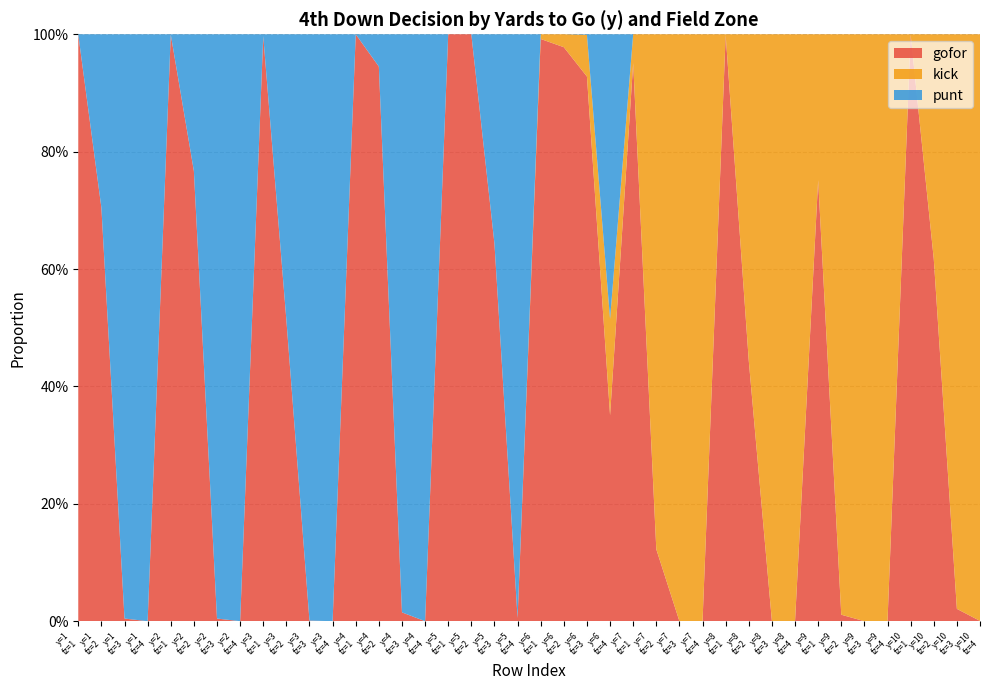

Reading left to right, extract all data points from this chart.

gofor: 1=1.0	1=0.7	1=0.0	1=0.0	2=1.0	2=0.8	2=0.0	2=0.0	3=1.0	3=0.5	3=0.0	3=0.0	4=1.0	4=0.9	4=0.0	4=0.0	5=1.0	5=1.0	5=0.6	5=0.0	6=1.0	6=1.0	6=0.9	6=0.4	7=1.0	7=0.1	7=0.0	7=0.0	8=1.0	8=0.4	8=0.0	8=0.0	9=0.8	9=0.0	9=0.0	9=0.0	10=1.0	10=0.6	10=0.0	10=0.0
kick: 1=0.0	1=0.0	1=0.0	1=0.0	2=0.0	2=0.0	2=0.0	2=0.0	3=0.0	3=0.0	3=0.0	3=0.0	4=0.0	4=0.0	4=0.0	4=0.0	5=0.0	5=0.0	5=0.0	5=0.0	6=0.0	6=0.0	6=0.1	6=0.2	7=0.0	7=0.9	7=1.0	7=1.0	8=0.0	8=0.6	8=1.0	8=1.0	9=0.2	9=1.0	9=1.0	9=1.0	10=0.0	10=0.4	10=1.0	10=1.0
punt: 1=0.0	1=0.3	1=1.0	1=1.0	2=0.0	2=0.2	2=1.0	2=1.0	3=0.0	3=0.5	3=1.0	3=1.0	4=0.0	4=0.1	4=1.0	4=1.0	5=0.0	5=0.0	5=0.4	5=1.0	6=0.0	6=0.0	6=0.0	6=0.5	7=0.0	7=0.0	7=0.0	7=0.0	8=0.0	8=0.0	8=0.0	8=0.0	9=0.0	9=0.0	9=0.0	9=0.0	10=0.0	10=0.0	10=0.0	10=0.0